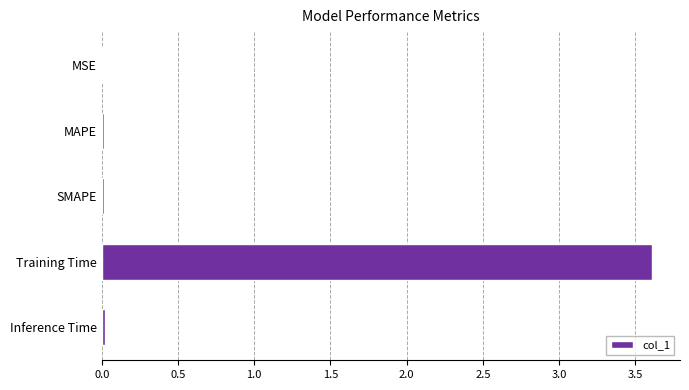

Which label corresponds to the largest value in the chart?

Training Time